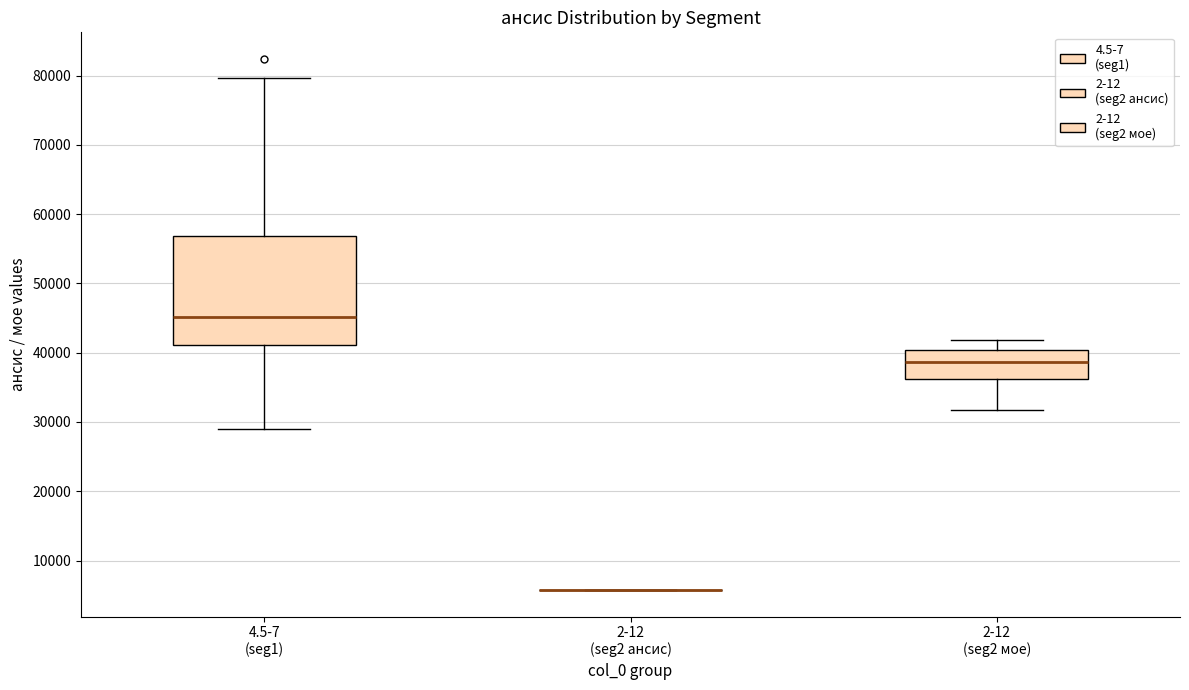

Where does the lower whisker of the box for 2-12 (seg2 мое) end on the y-axis? The values are not printed on the chart, so give them approximately, as read against the axis.

32000